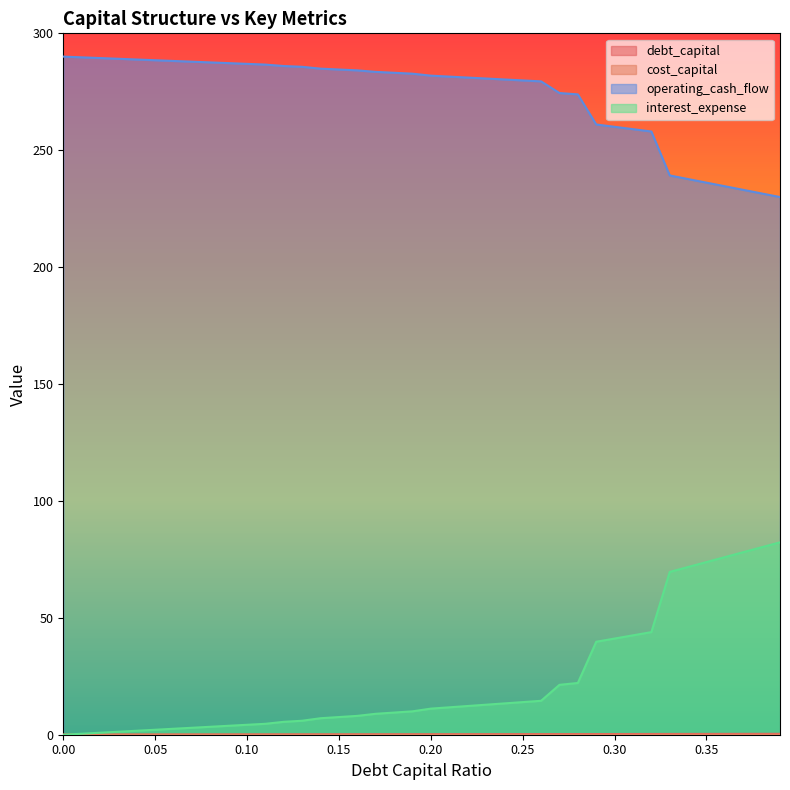

Reading left to right, list all the values displayed in this chart.

debt_capital: 0.0	0.0	0.0	0.0	0.0	0.1	0.1	0.1	0.1	0.1	0.1	0.1	0.1	0.1	0.1	0.1	0.2	0.2	0.2	0.2	0.2	0.2	0.2	0.2	0.2	0.2	0.3	0.3	0.3	0.3	0.3	0.3	0.3	0.3	0.3	0.3	0.4	0.4	0.4	0.4
cost_capital: 0.1	0.1	0.1	0.1	0.1	0.1	0.1	0.1	0.1	0.1	0.1	0.1	0.1	0.1	0.1	0.1	0.1	0.1	0.1	0.1	0.1	0.1	0.1	0.1	0.1	0.1	0.1	0.1	0.1	0.1	0.1	0.1	0.1	0.1	0.1	0.1	0.1	0.1	0.1	0.1
operating_cash_flow: 290.0	289.7	289.4	289.1	288.8	288.5	288.2	287.9	287.6	287.3	286.9	286.6	286.0	285.7	284.9	284.5	284.2	283.5	283.1	282.7	281.9	281.5	281.1	280.7	280.3	279.9	279.5	274.5	273.9	261.0	260.0	259.0	258.0	239.2	237.7	236.1	234.6	233.1	231.5	230.0
interest_expense: 0.0	0.4	0.8	1.3	1.7	2.1	2.5	3.0	3.4	3.8	4.2	4.7	5.5	6.0	7.1	7.6	8.1	9.0	9.5	10.0	11.2	11.7	12.3	12.8	13.4	14.0	14.5	21.3	22.1	39.8	41.1	42.5	43.9	69.6	71.7	73.9	76.0	78.1	80.2	82.3